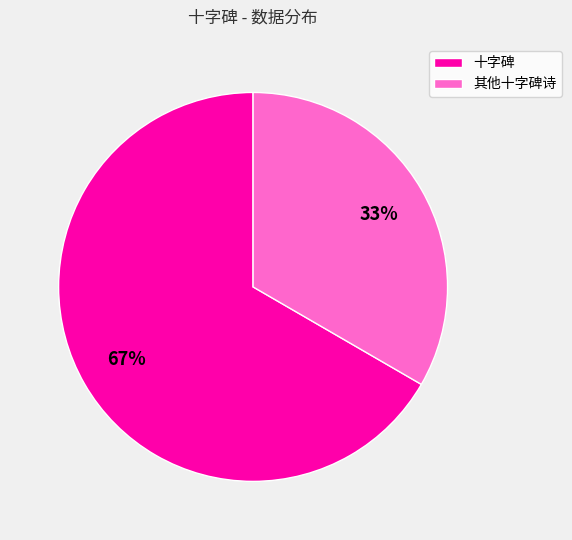

To the nearest percent, what is the average slice percentage?

50%